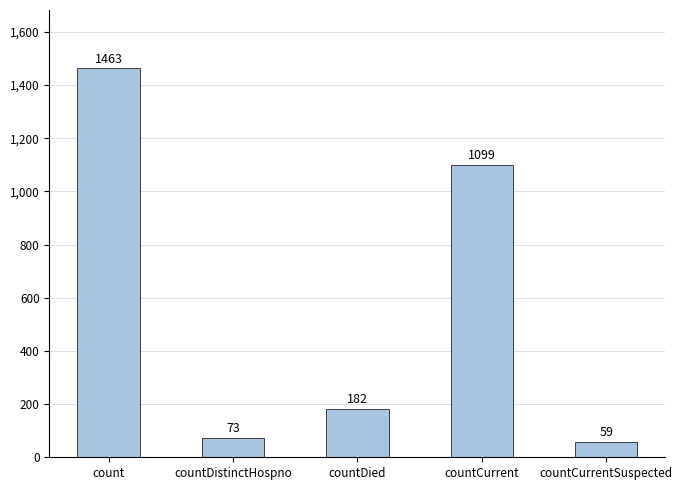

Reading right to left, transcribe all the data shown in this chart.

countCurrentSuspected=59	countCurrent=1099	countDied=182	countDistinctHospno=73	count=1463